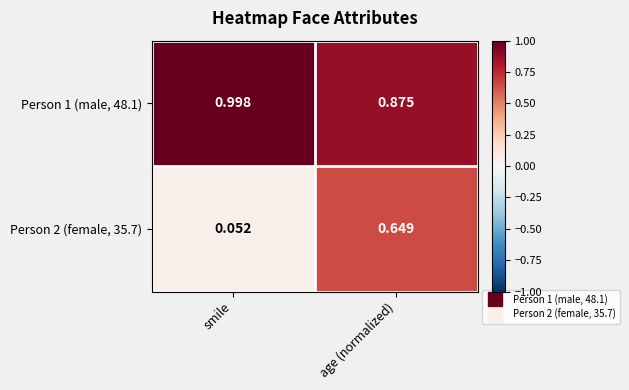

At which label is Person 2 (female, 35.7) closest to 0?

smile